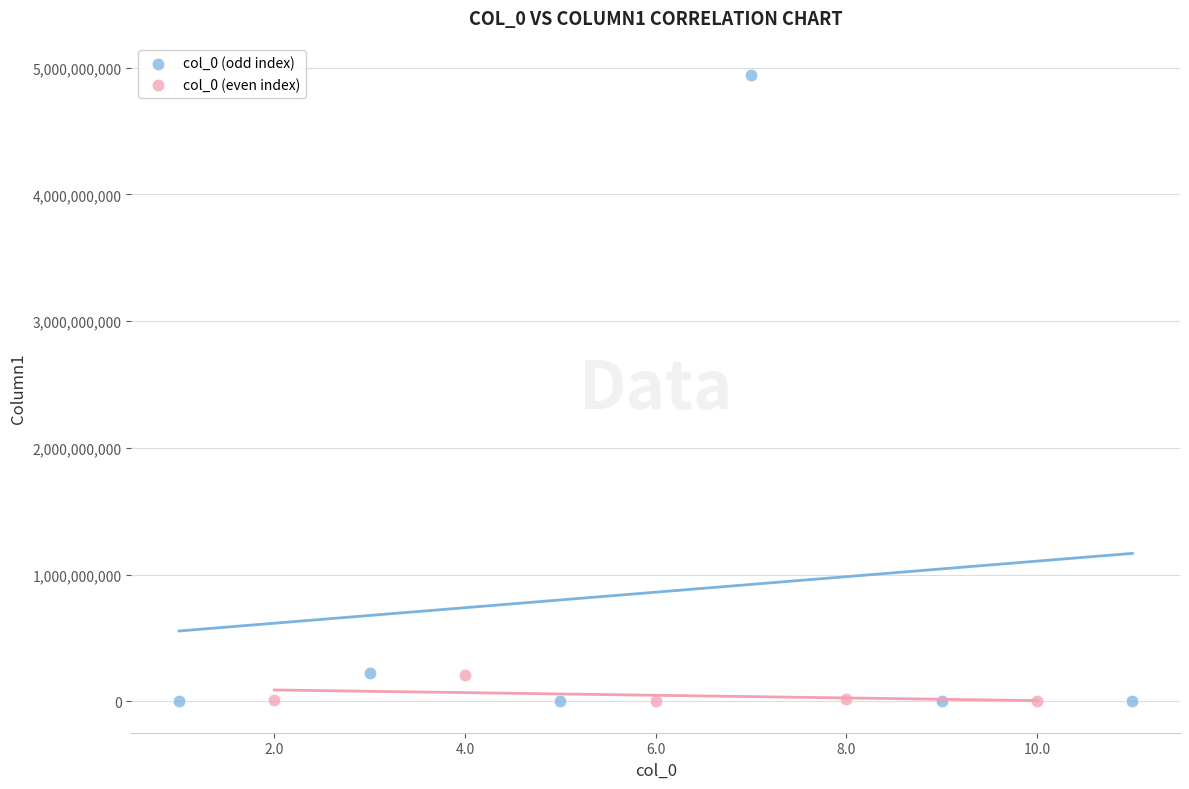

Which series has the widest spread of Y values?

col_0 (odd index)